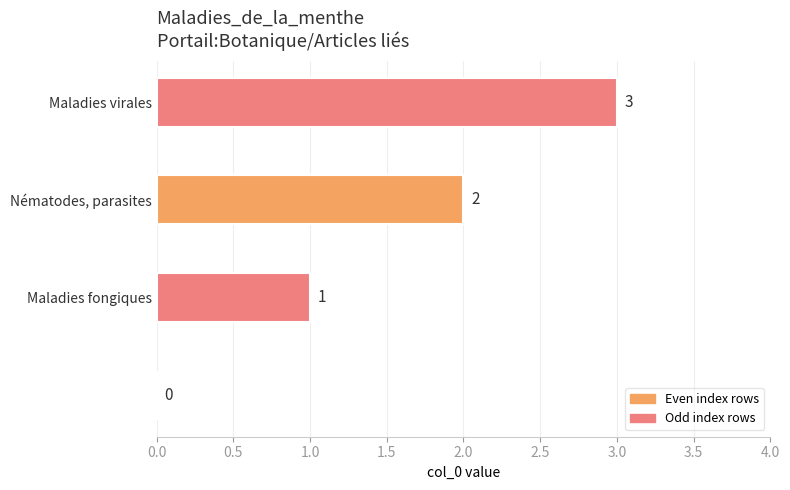

What is the maximum value shown in the chart?

3